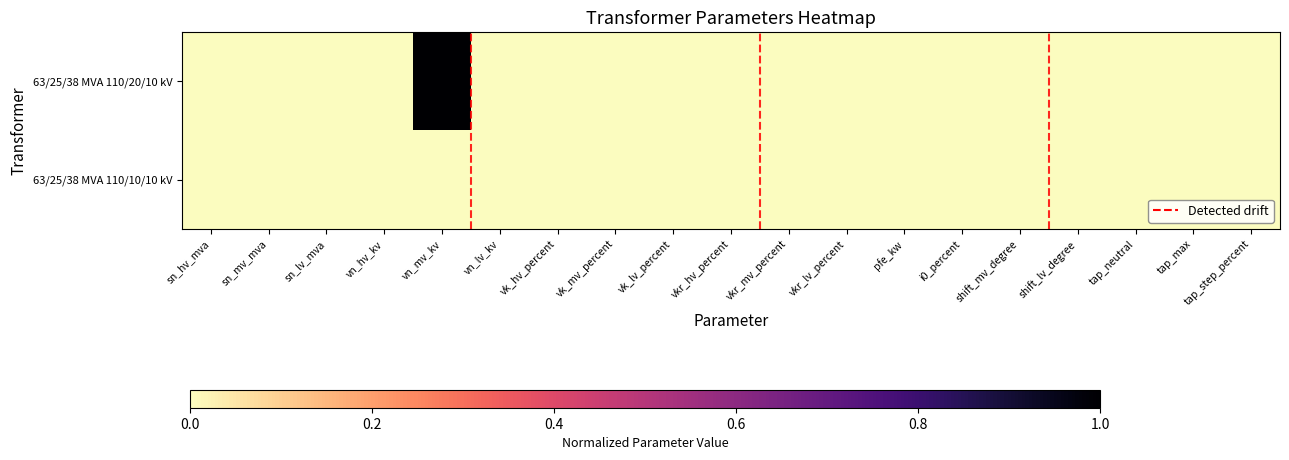

Reading left to right, list all the values displayed in this chart.

63/25/38 MVA 110/20/10 kV: sn_hv_mva=0	sn_mv_mva=0	sn_lv_mva=0	vn_hv_kv=0	vn_mv_kv=1	vn_lv_kv=0	vk_hv_percent=0	vk_mv_percent=0	vk_lv_percent=0	vkr_hv_percent=0	vkr_mv_percent=0	vkr_lv_percent=0	pfe_kw=0	i0_percent=0	shift_mv_degree=0	shift_lv_degree=0	tap_neutral=0	tap_max=0	tap_step_percent=0
63/25/38 MVA 110/10/10 kV: sn_hv_mva=0	sn_mv_mva=0	sn_lv_mva=0	vn_hv_kv=0	vn_mv_kv=0	vn_lv_kv=0	vk_hv_percent=0	vk_mv_percent=0	vk_lv_percent=0	vkr_hv_percent=0	vkr_mv_percent=0	vkr_lv_percent=0	pfe_kw=0	i0_percent=0	shift_mv_degree=0	shift_lv_degree=0	tap_neutral=0	tap_max=0	tap_step_percent=0